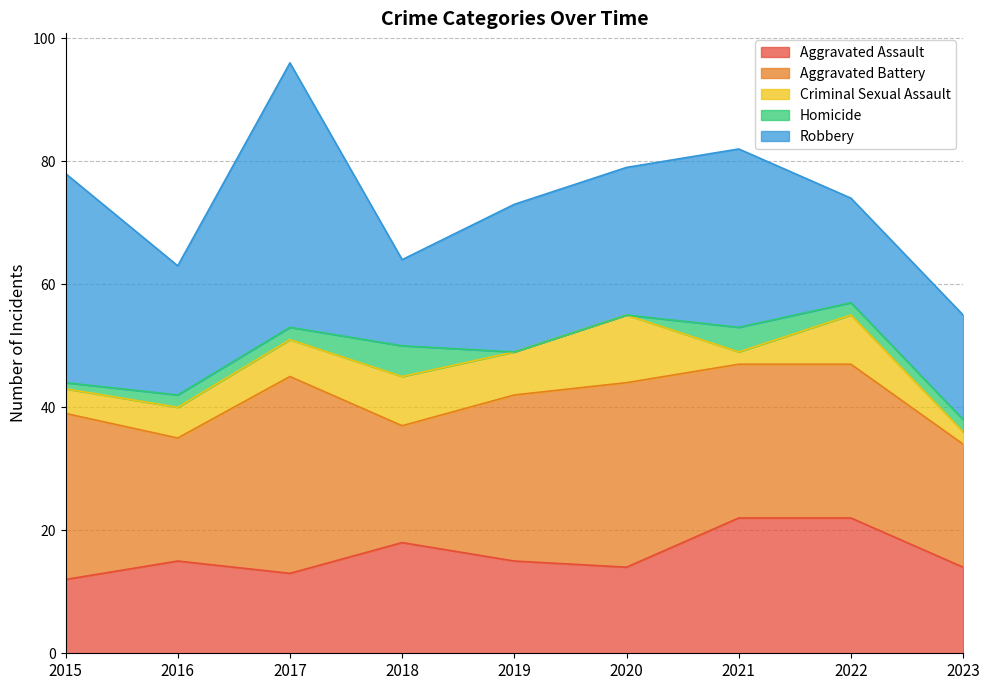

True or false: Criminal Sexual Assault has more than 1 interior local peaks.

True